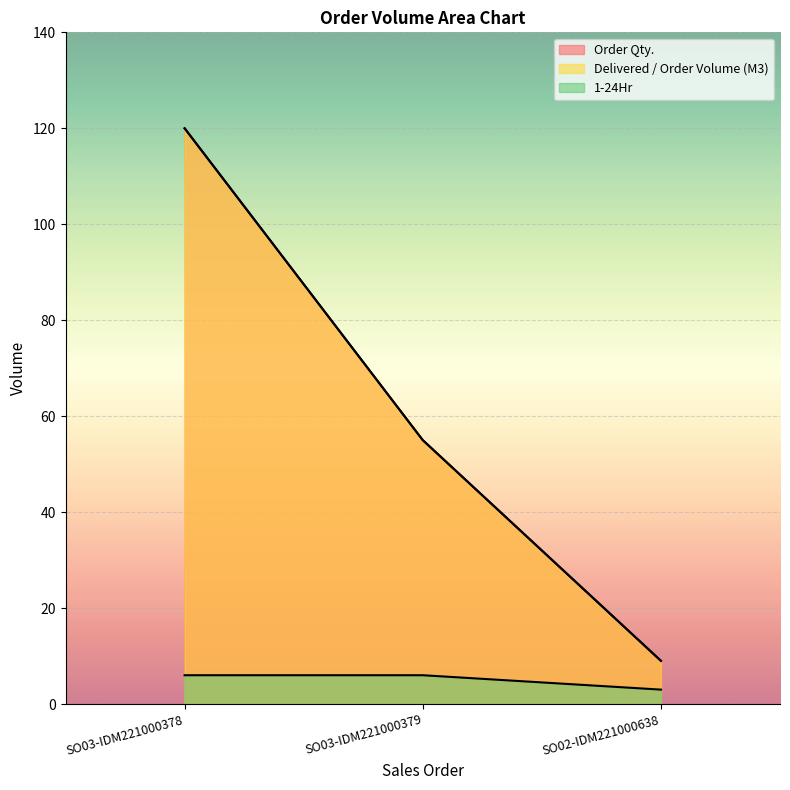

What position from the left is SO03-IDM221000379?

2